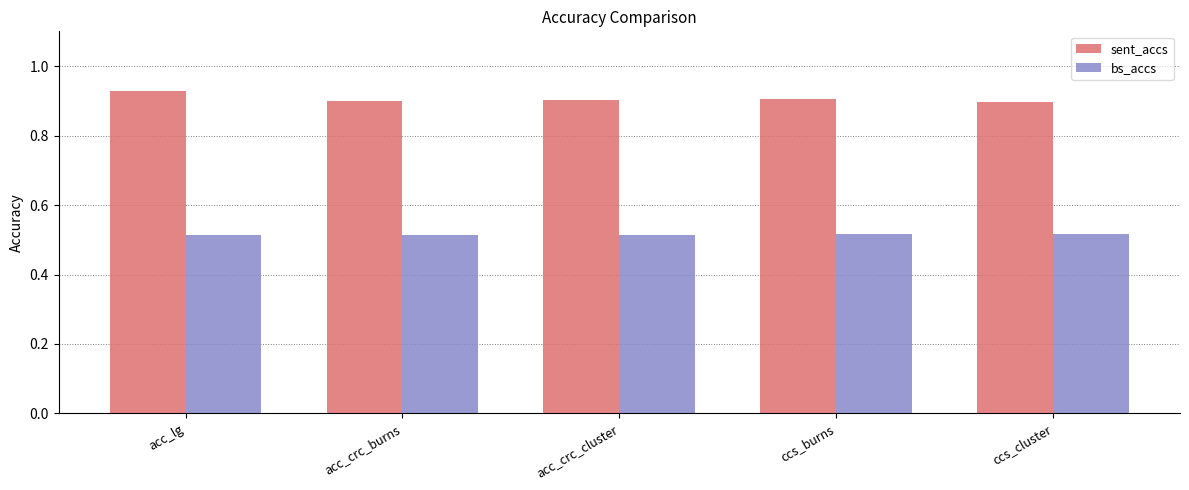

What is the sum of the sent_accs values at ccs_cluster and acc_lg?

1.8